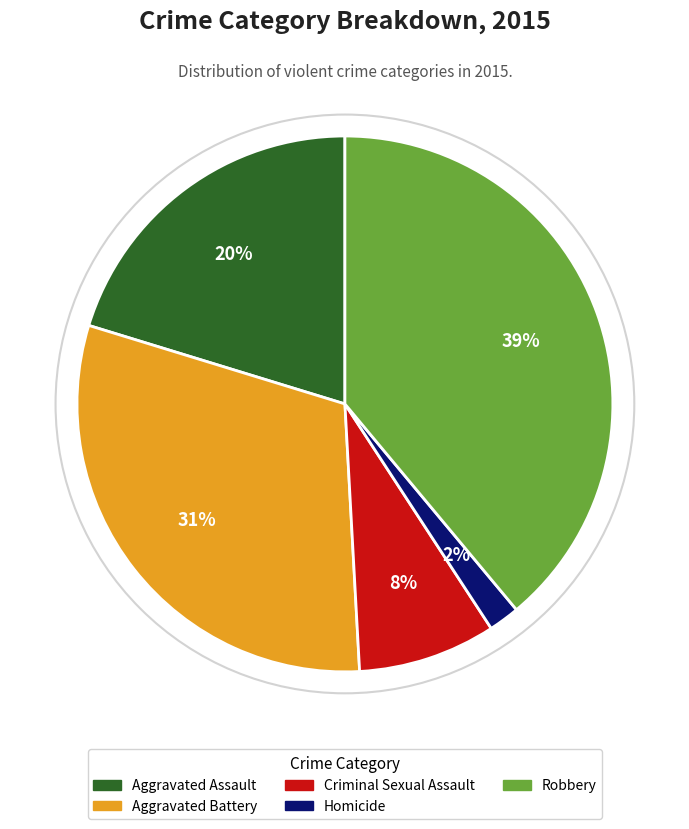

What percentage is the Aggravated Assault slice, to the nearest percent?

20%